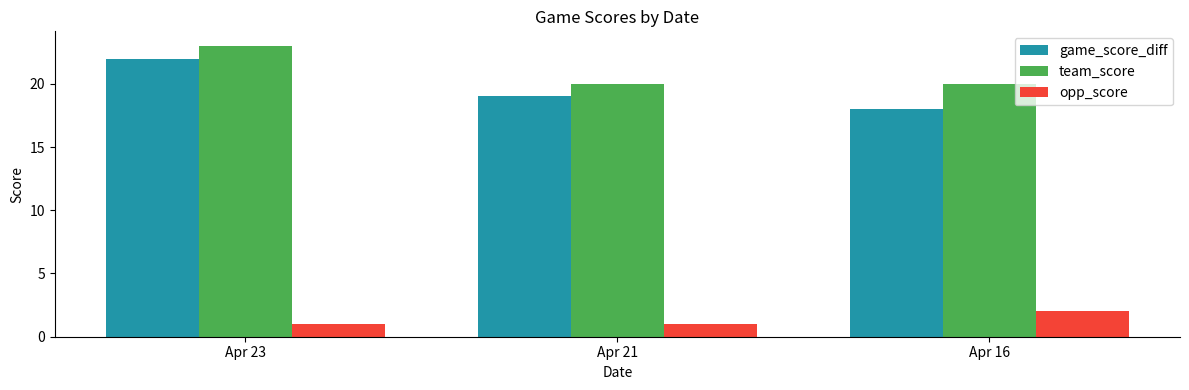

Which series has the largest total across all categories?

team_score